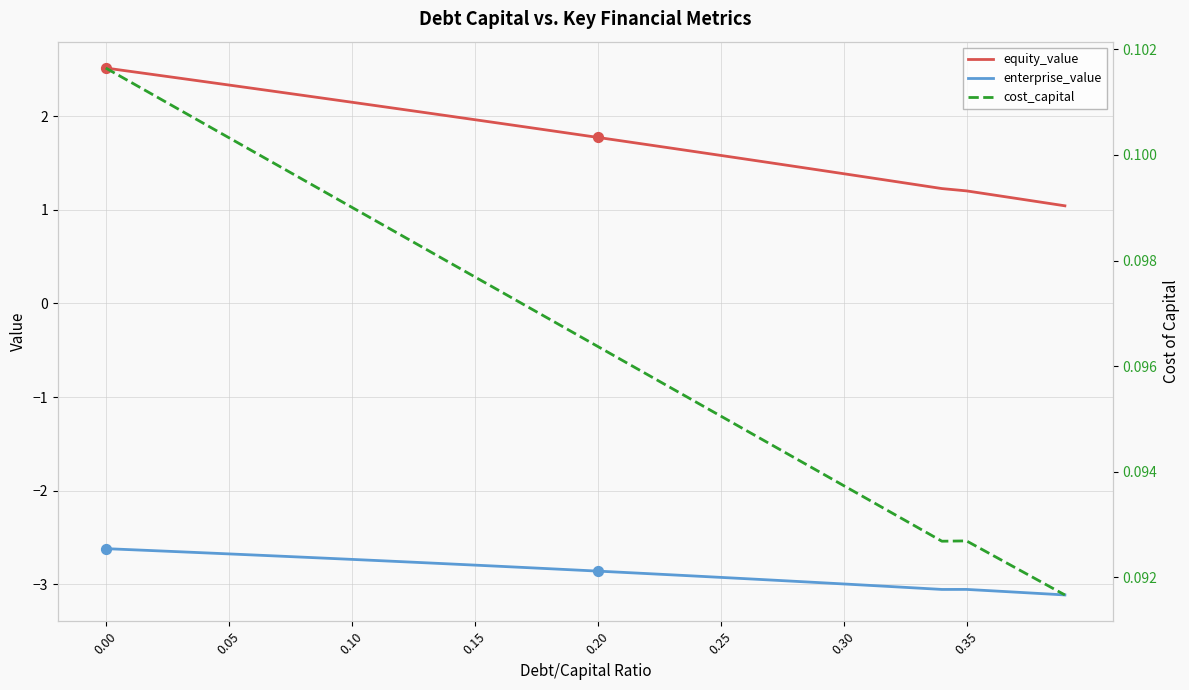

At how many categories does at least one series exceed 2?

14